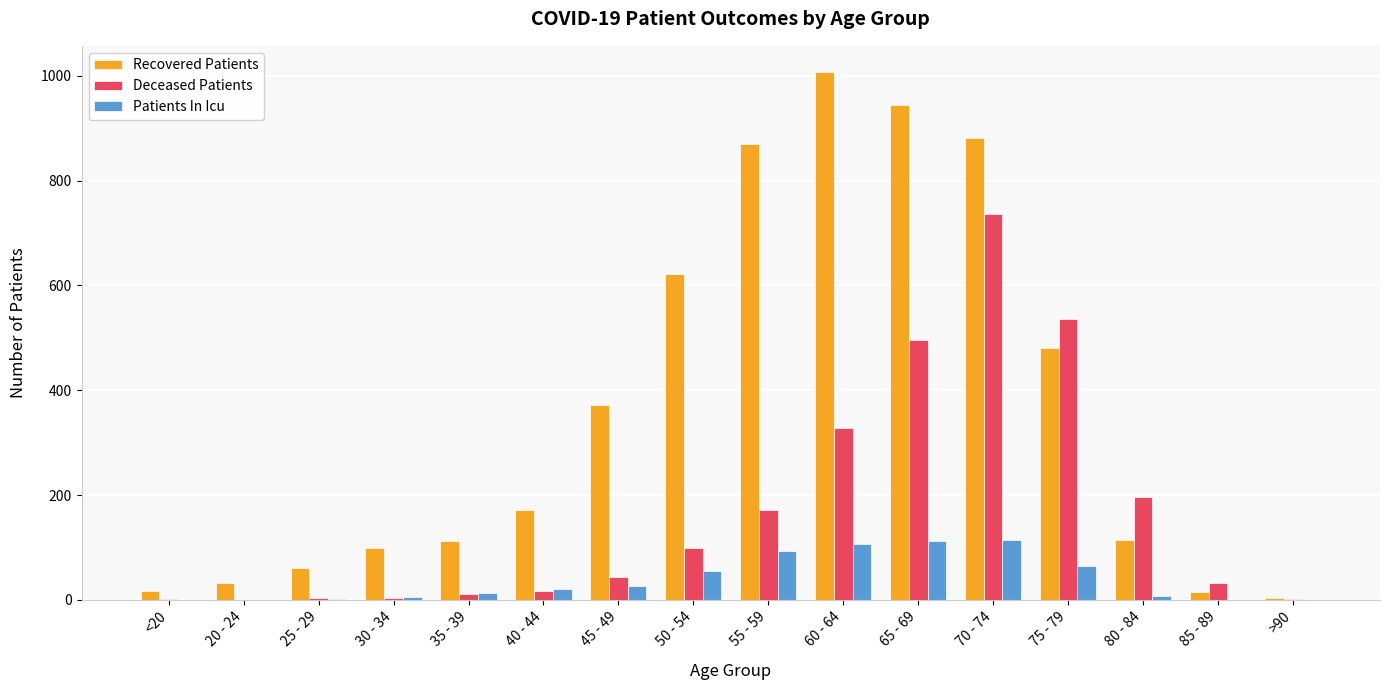

The value of Patients In Icu at 65 - 69 is 112. True or false?

True